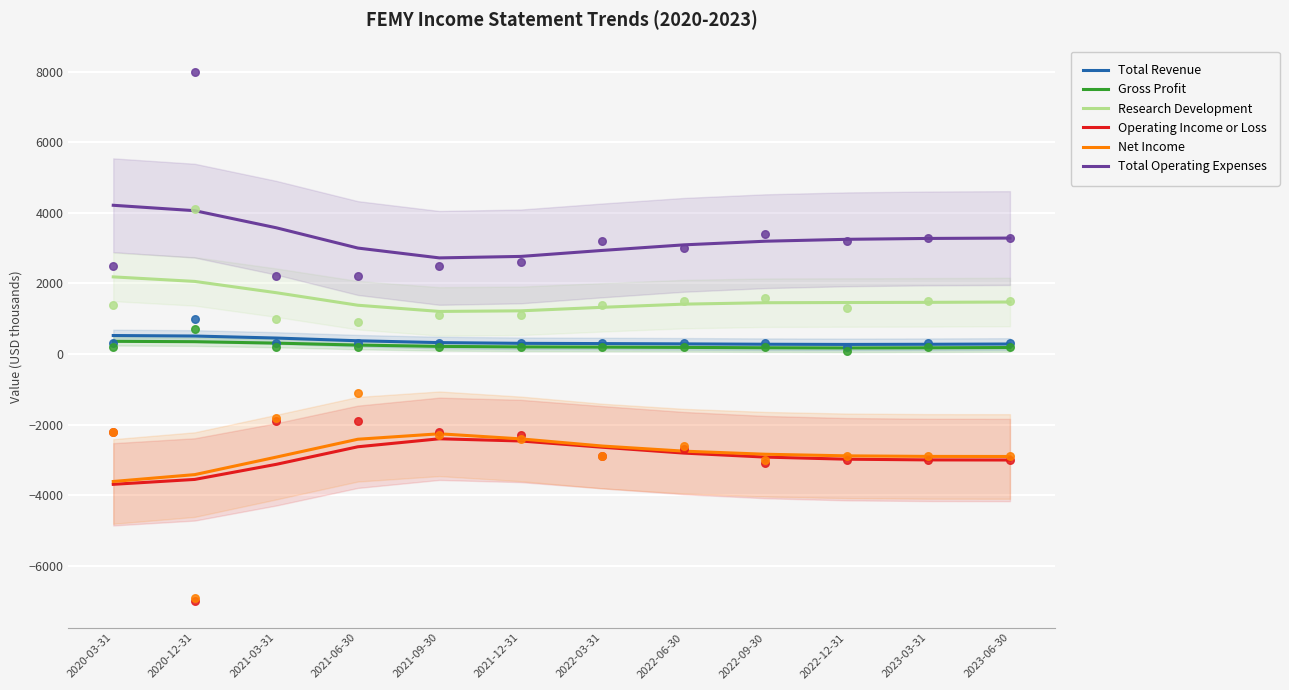

Which series contains the lowest Y value?

Operating Income or Loss